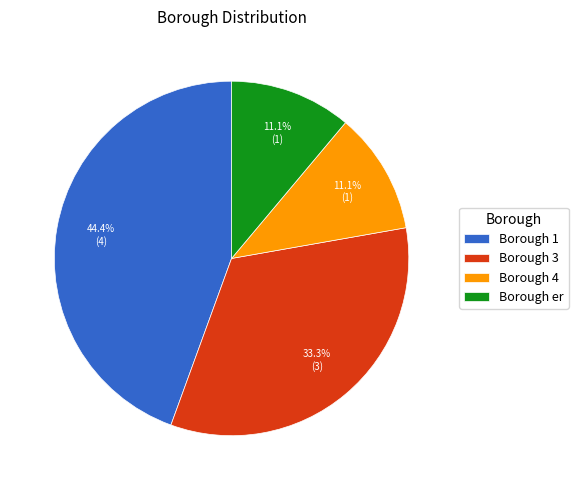

Is Borough 1 the majority of the pie?

No